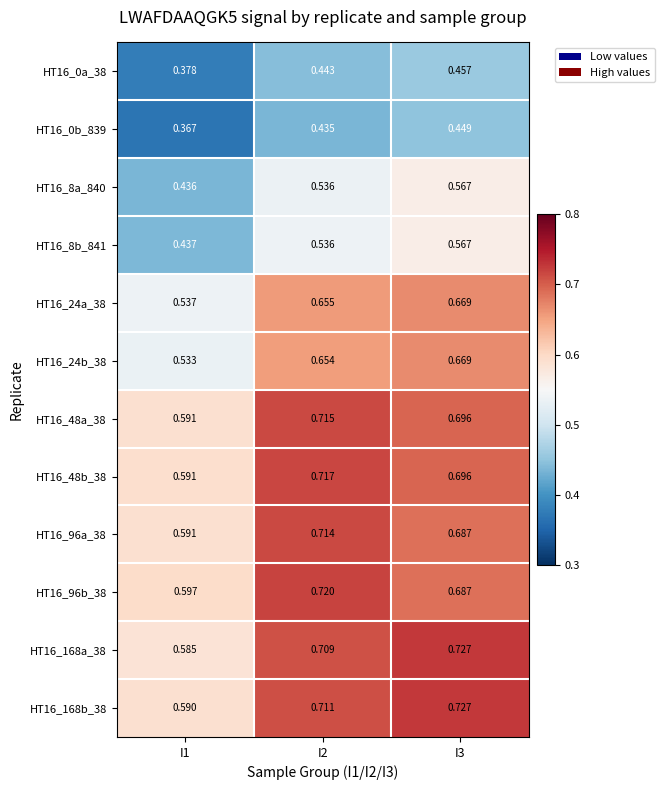

Is the value of HT16_24b_38 at I1 greater than the value of HT16_96b_38 at I1?

No